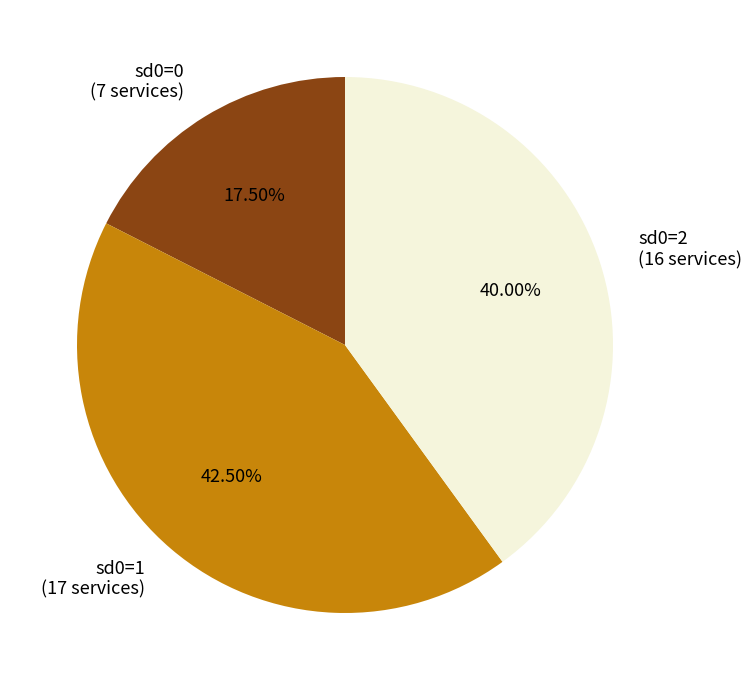

What is the largest slice in the pie chart?

sd0=1 (17 services)